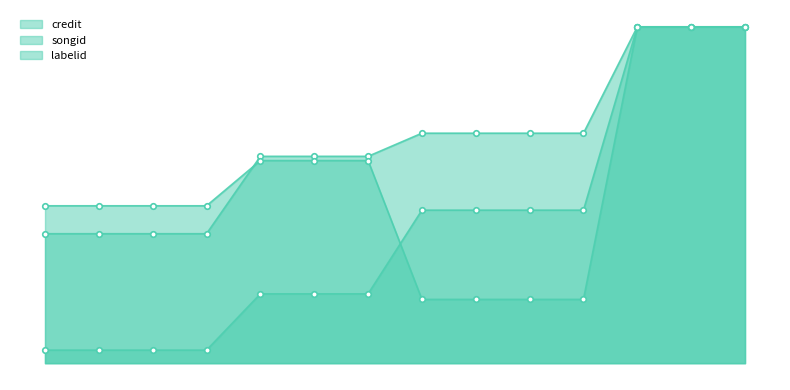

Rank the series by their maximum value, from highest to lowest.

credit, songid, labelid